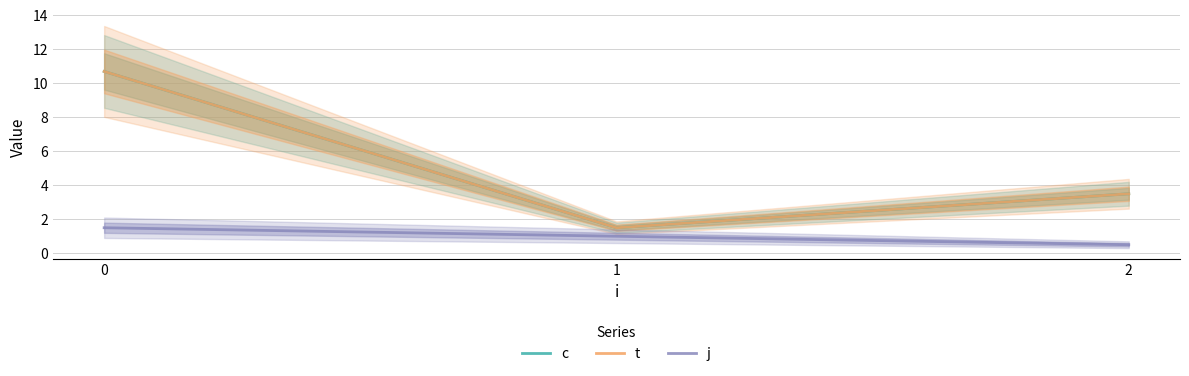

True or false: t has a value of 1.5 at 1.

True